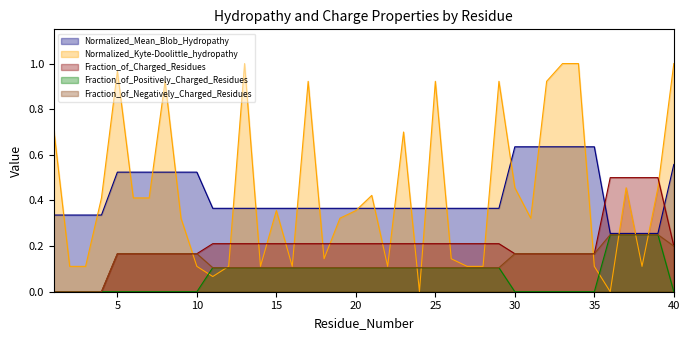

How many times do Normalized_Mean_Blob_Hydropathy and Fraction_of_Charged_Residues cross each other?

2